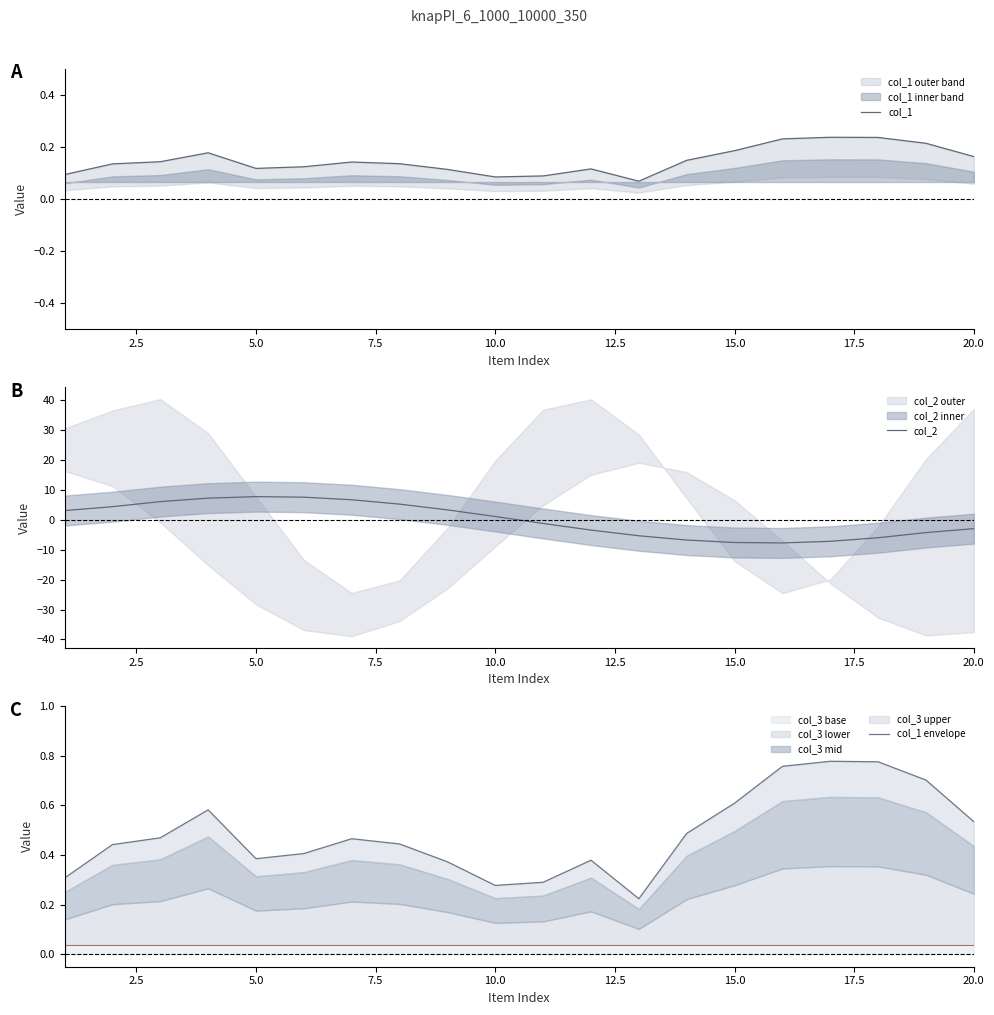

What is the difference between the maximum and minimum values in the col_1 envelope series?

0.6